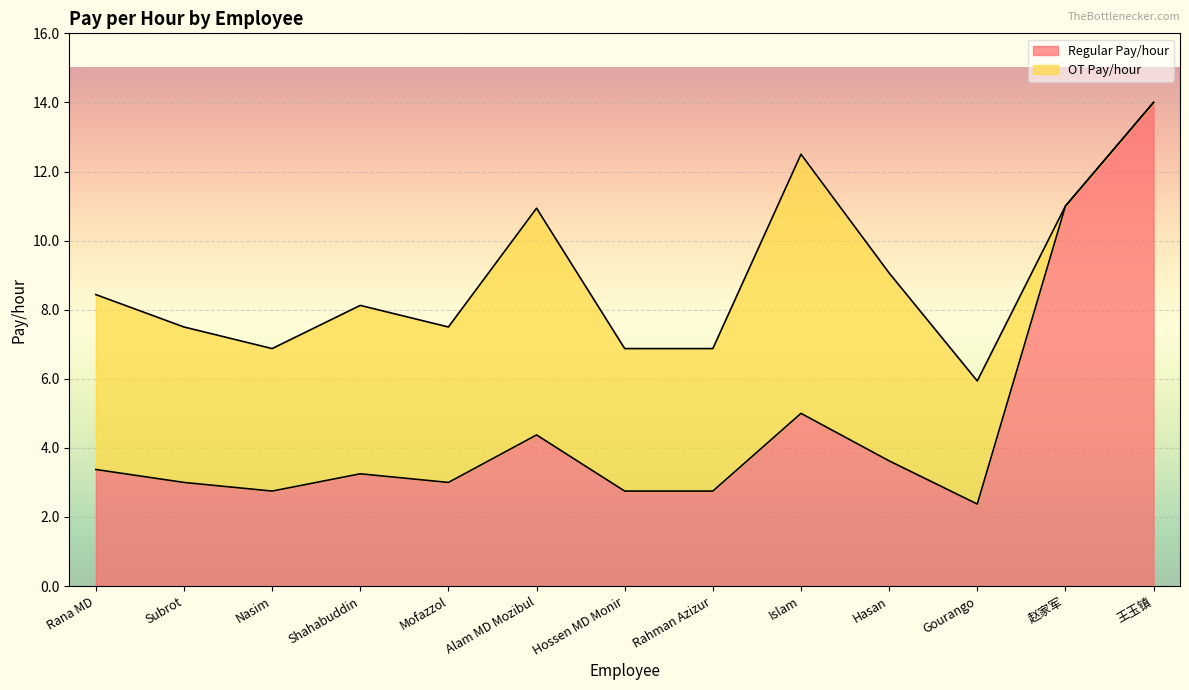

Where is the first local minimum?

Nasim